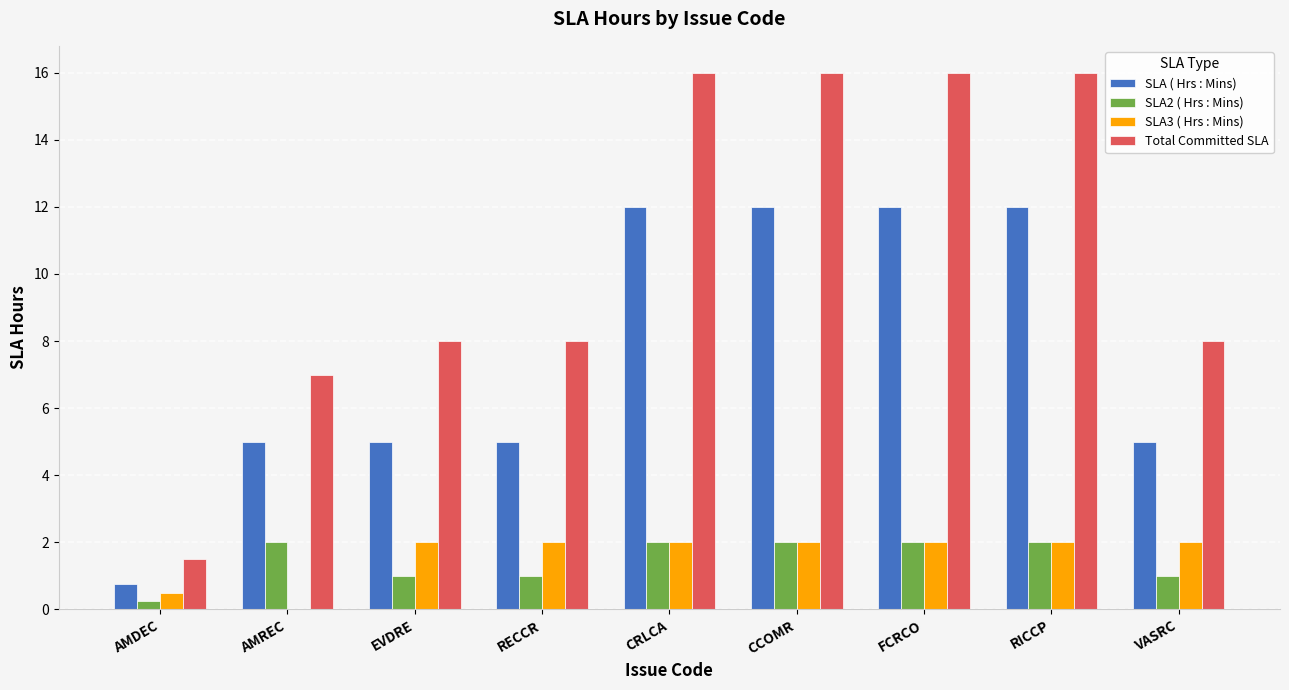

Are the bars horizontal?

No